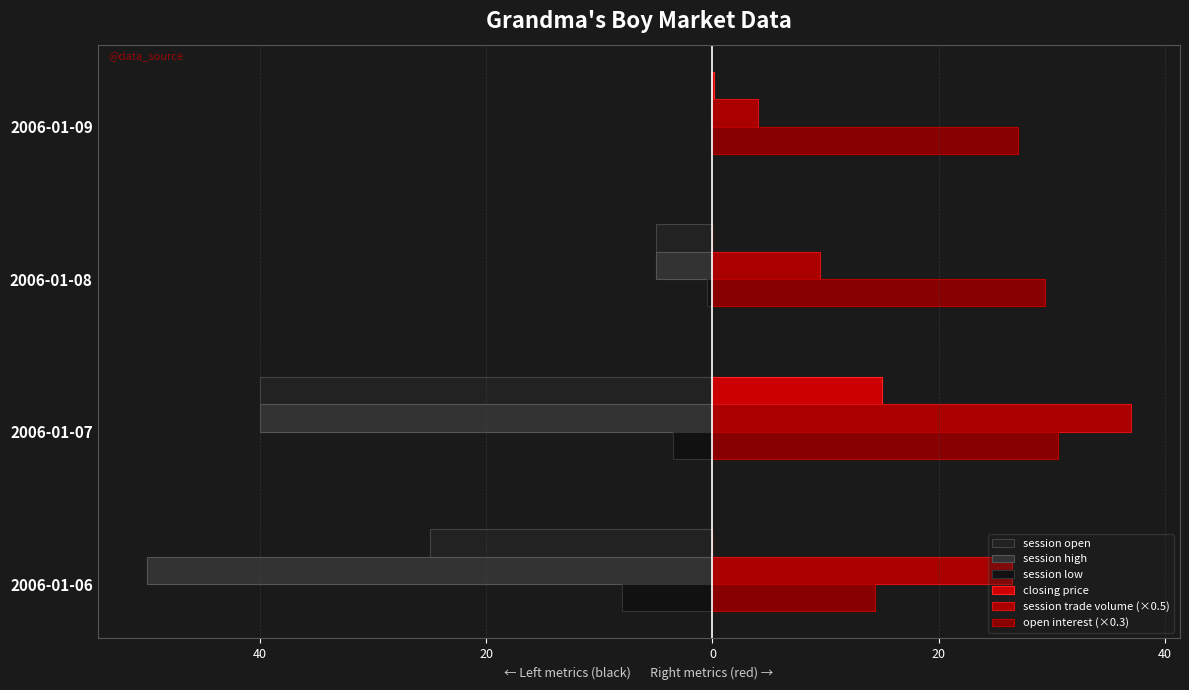

What is the value of the open interest (×0.3) bar at the 3rd from the left?

29.4